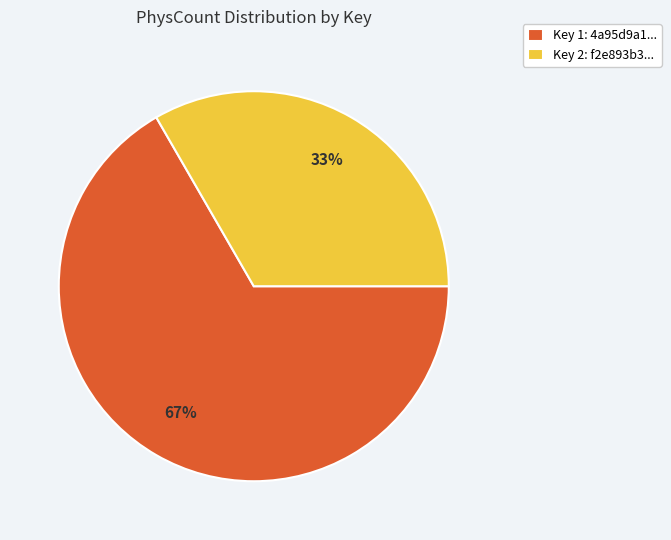

How many slices are in this pie chart?

2